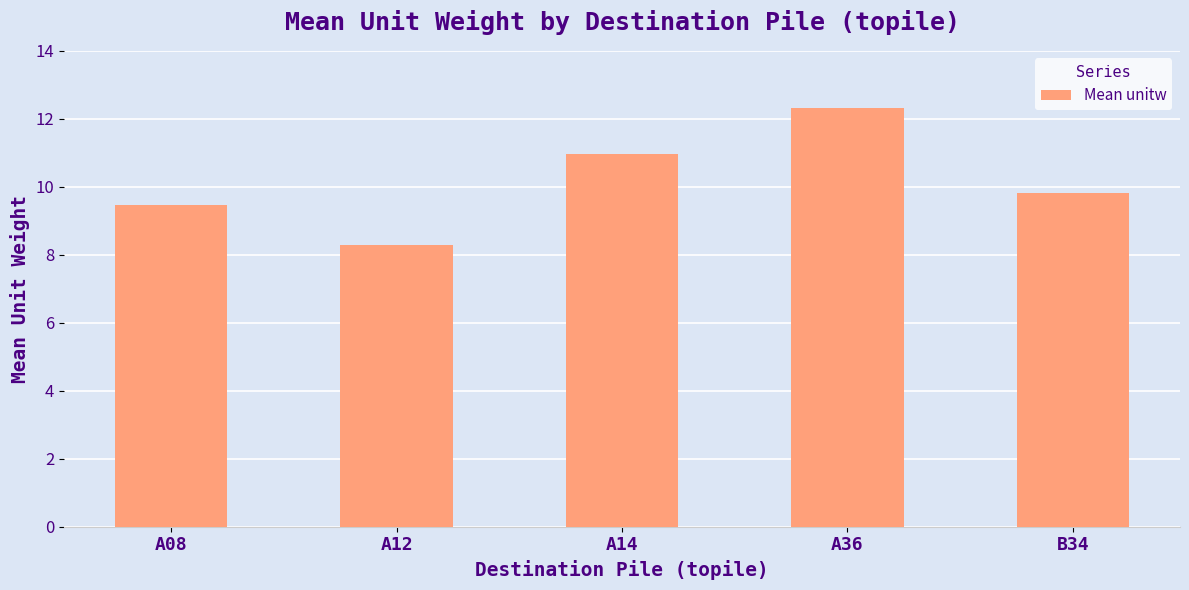

What is the value of the 1st bar from the left?

9.5